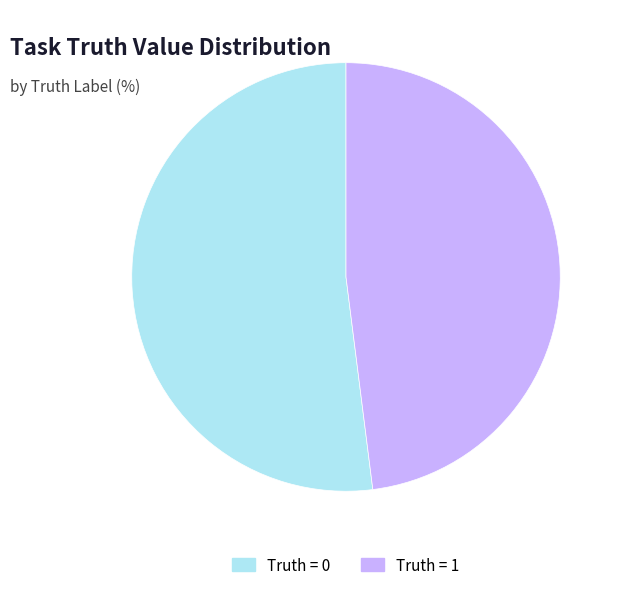

Is there any slice that represents more than half of the pie?

Yes